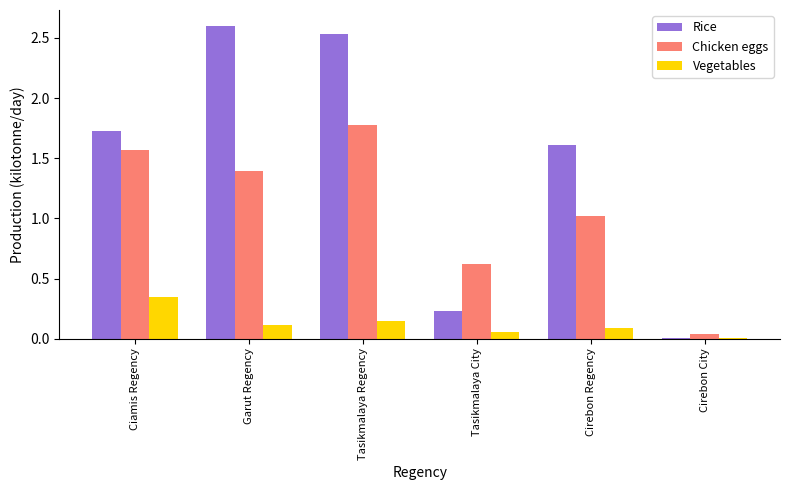

What is the sum of all Chicken eggs values?

6.4